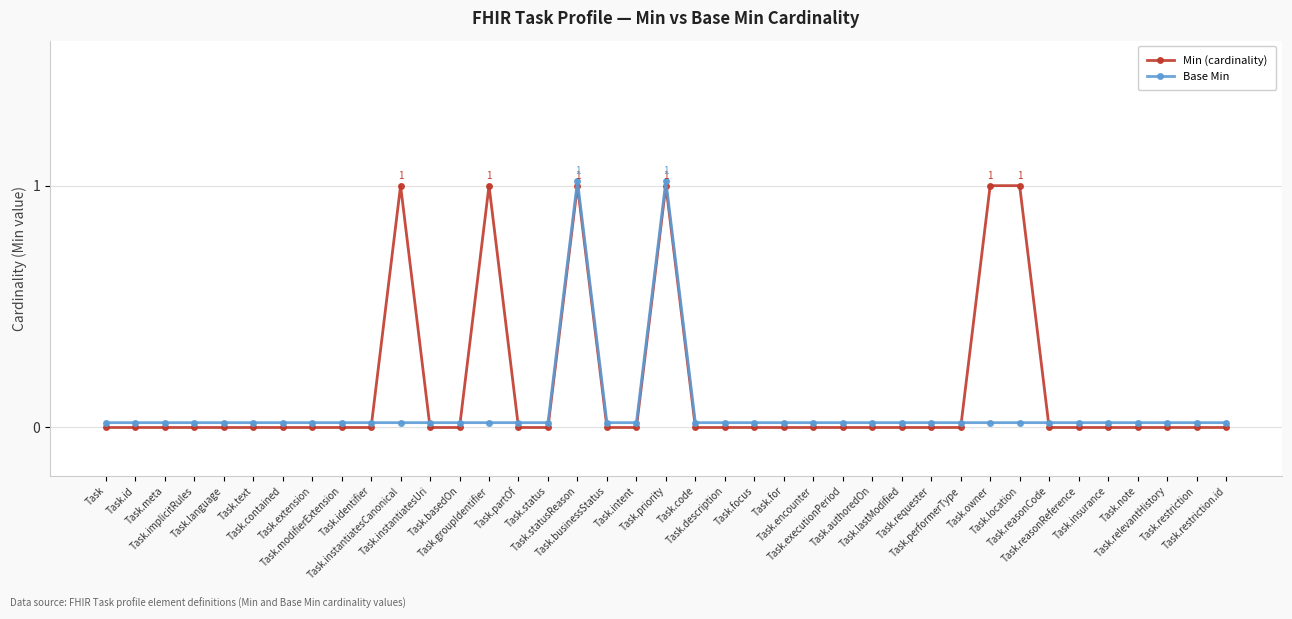

Is it true that Min (cardinality) equals 0.4 at Task.groupIdentifier?

False